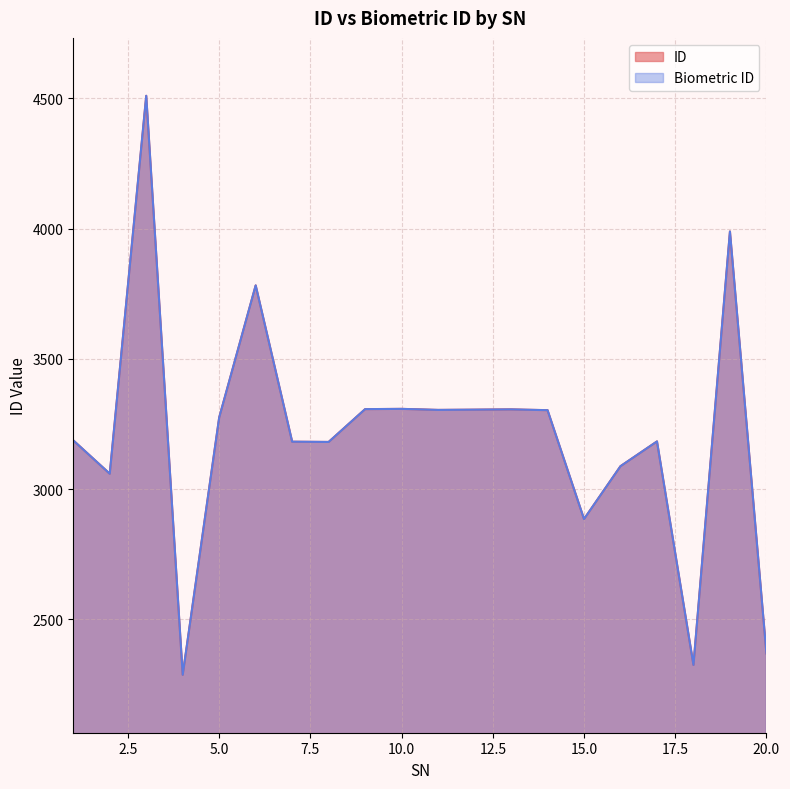

Which series has the widest spread of values?

ID